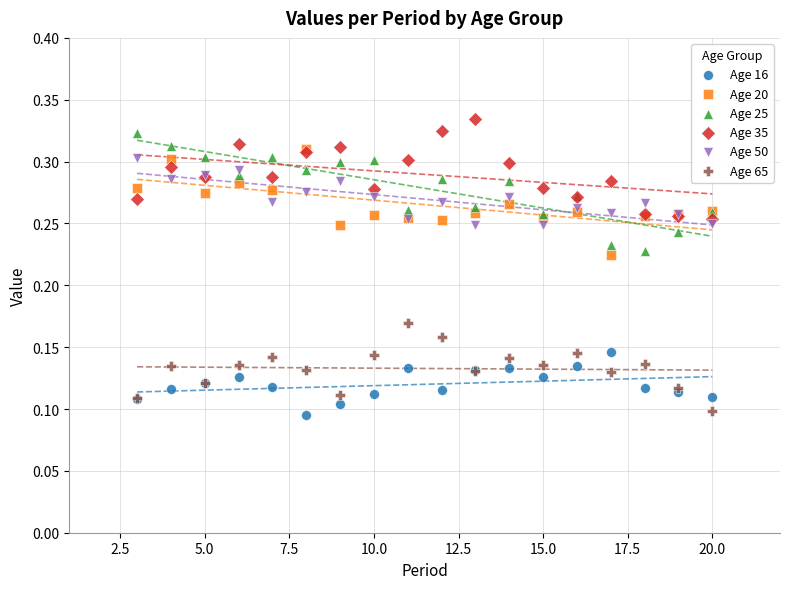

What are all the series names shown in the legend?

Age 16, Age 20, Age 25, Age 35, Age 50, Age 65